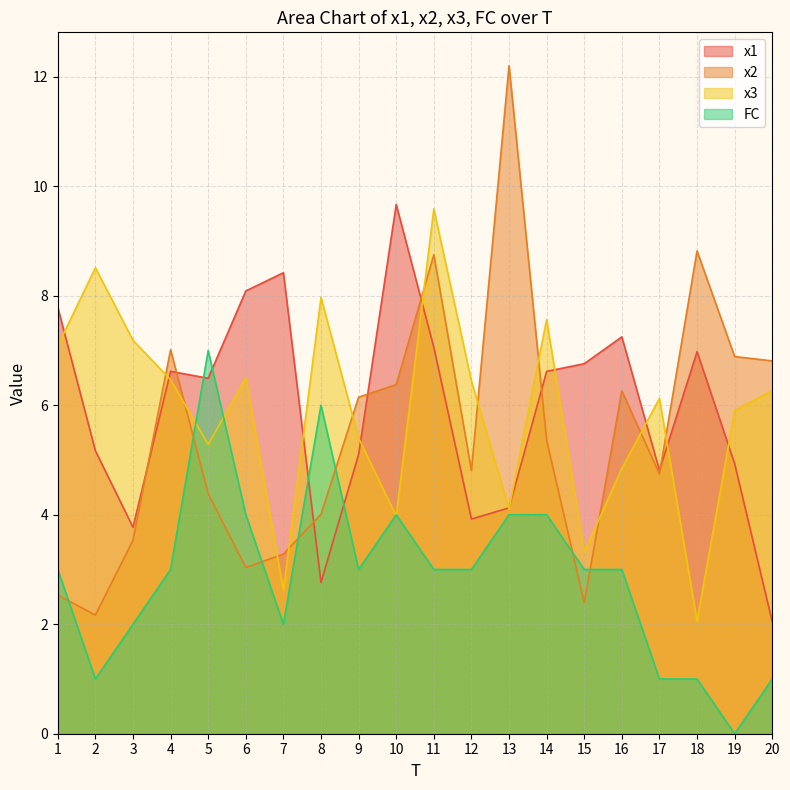

Does the chart display data point markers on the line(s)?

No